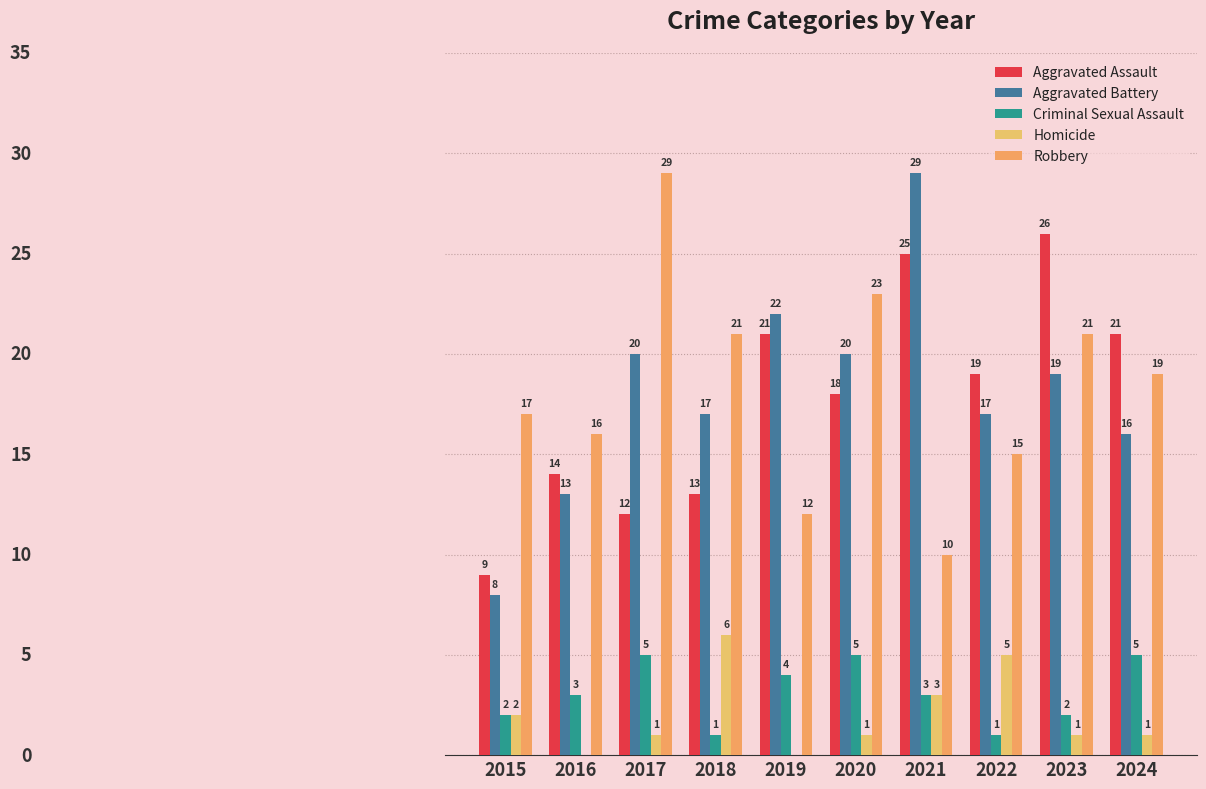

What value does the Aggravated Battery series have at 2016, to the nearest 5?

15